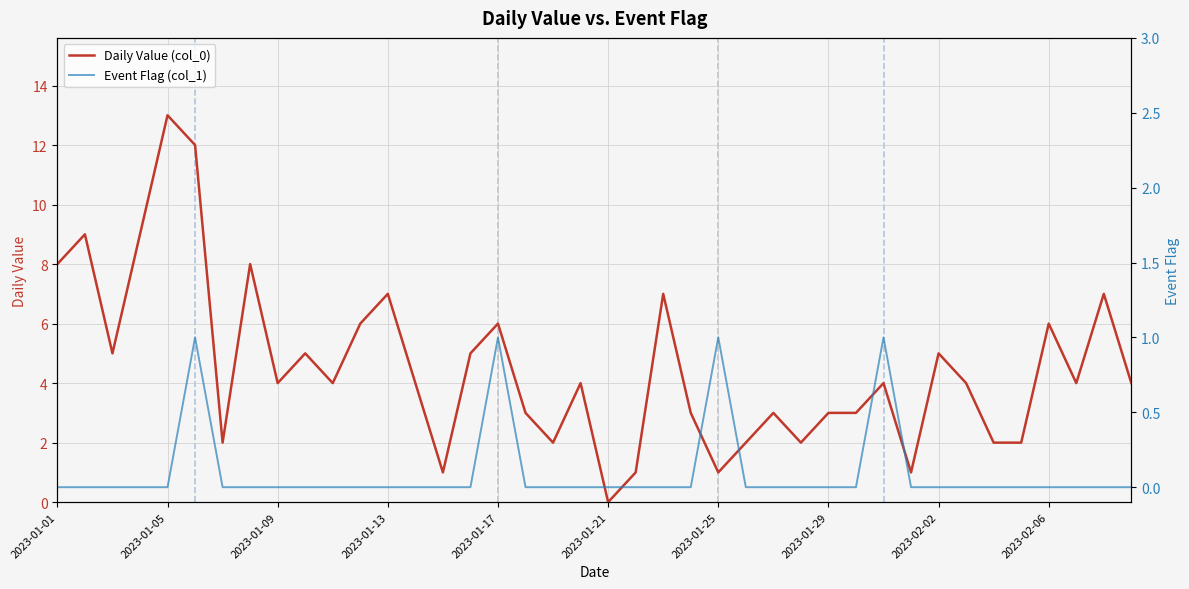

How many data points in Daily Value (col_0) are above 4?

16